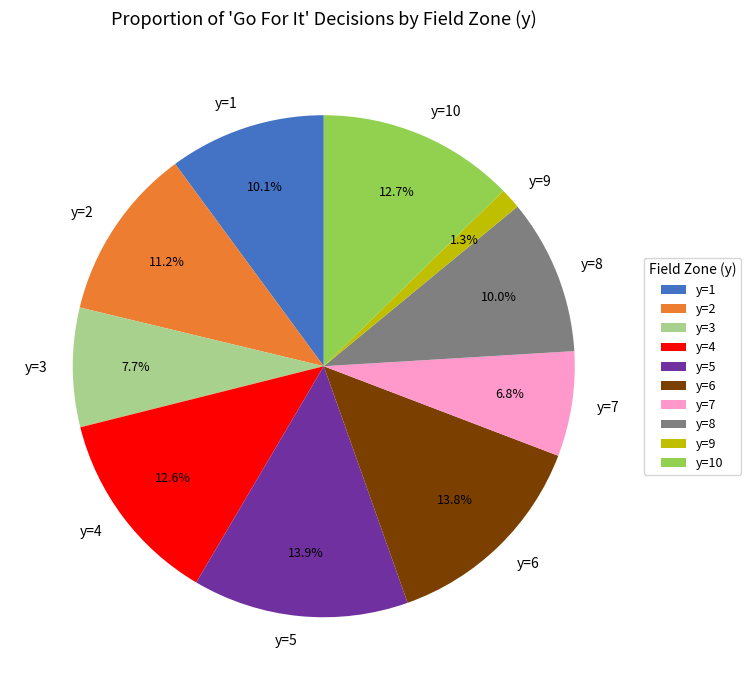

True or false: y=5 accounts for 25% of the total.

False